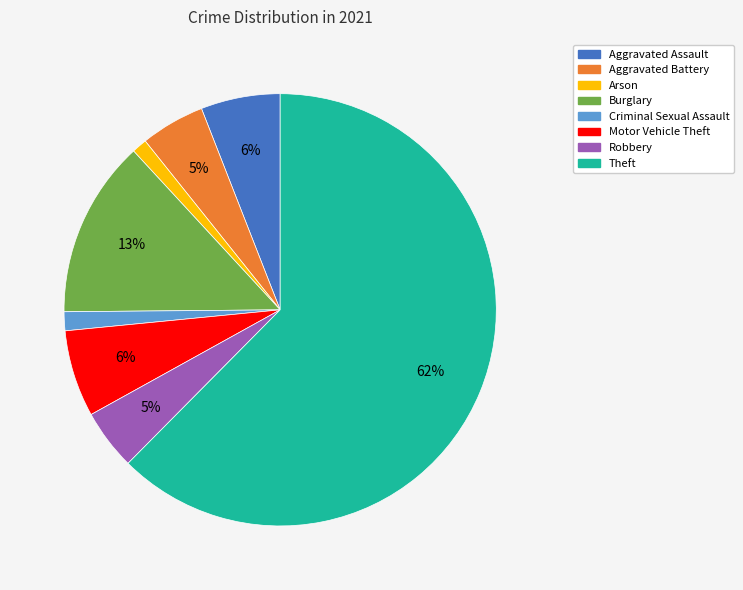

How many segments does this pie chart have?

8